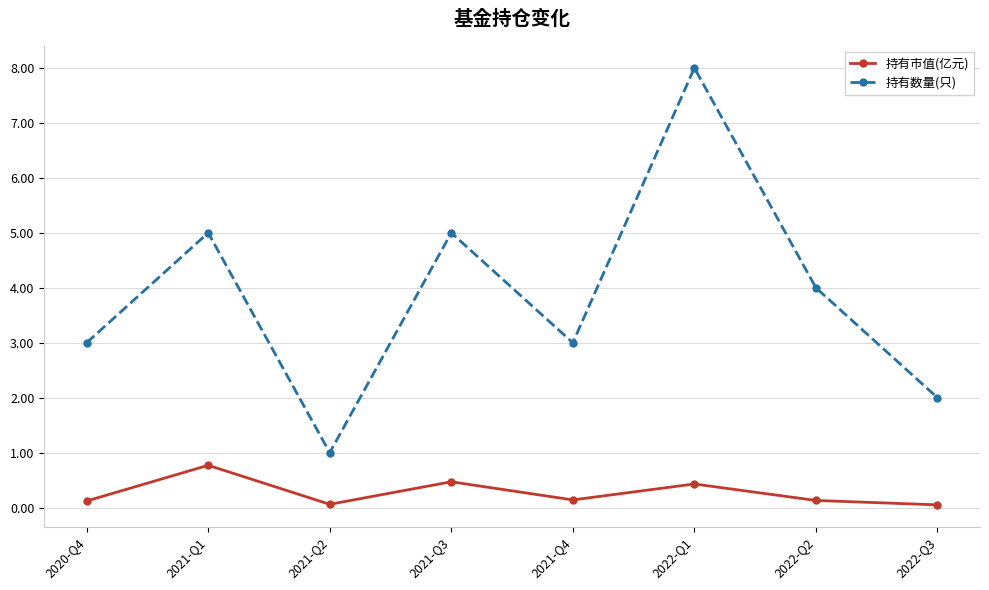

Which series has the largest total across all categories?

持有数量(只)